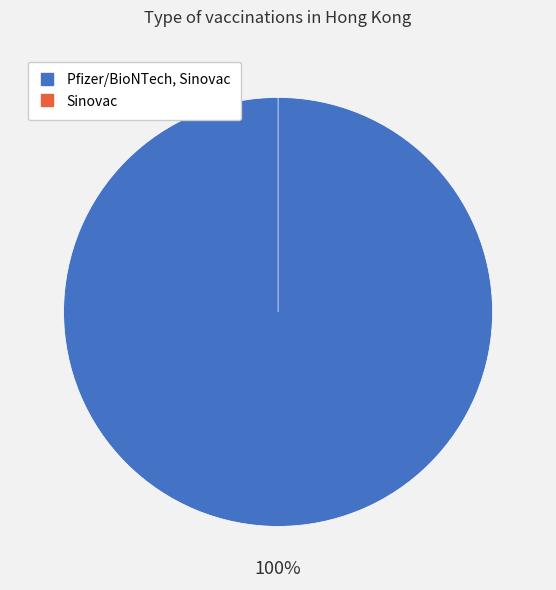

How many slices are in this pie chart?

2